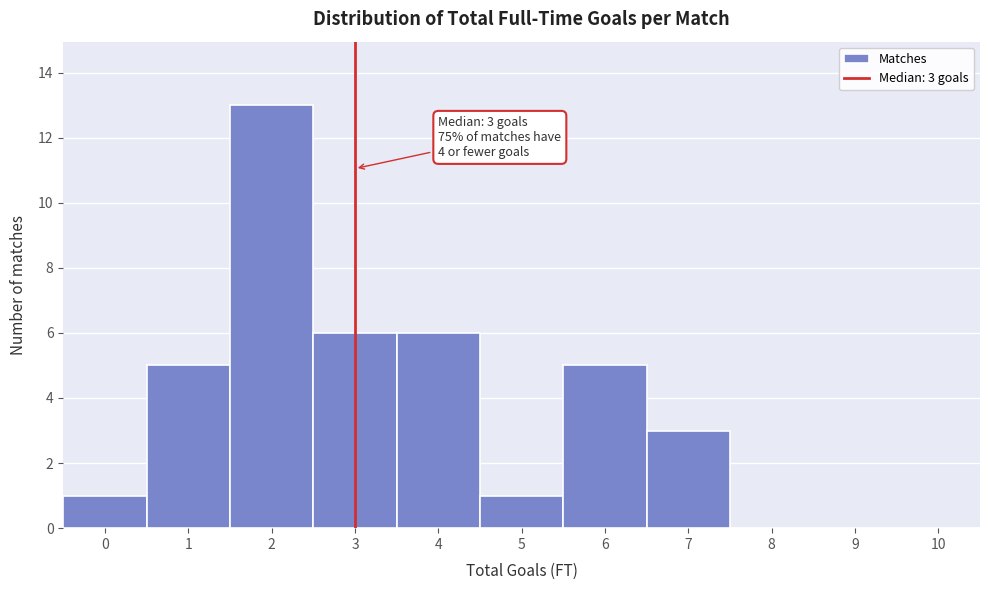

Which range on the x-axis has the tallest bar?

1.5 to 2.5